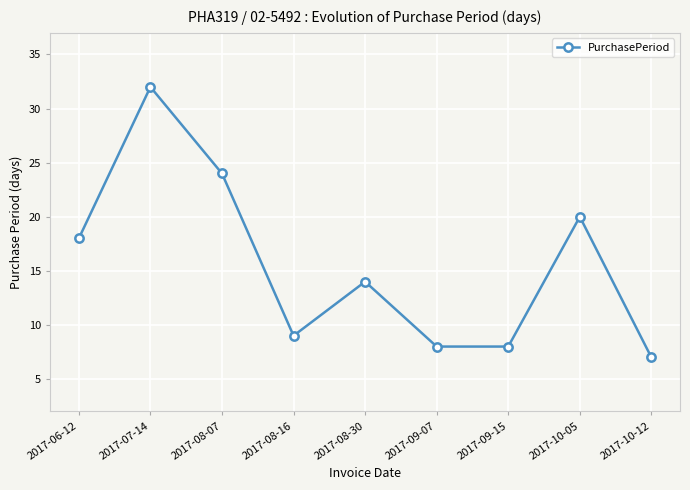

What is the ratio of the value at 2017-07-14 to the value at 2017-09-15?

4.0